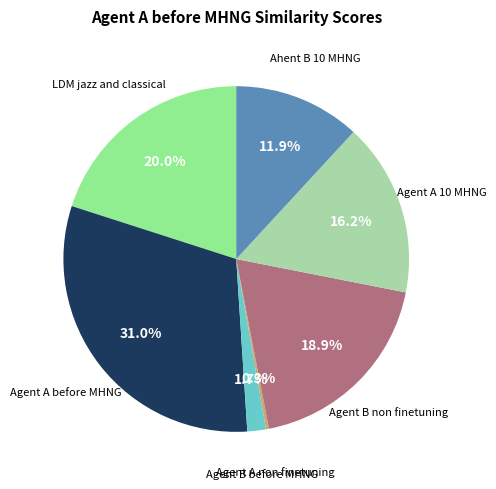

Combined, do Agent B before MHNG and Agent A before MHNG account for over 50%?

No